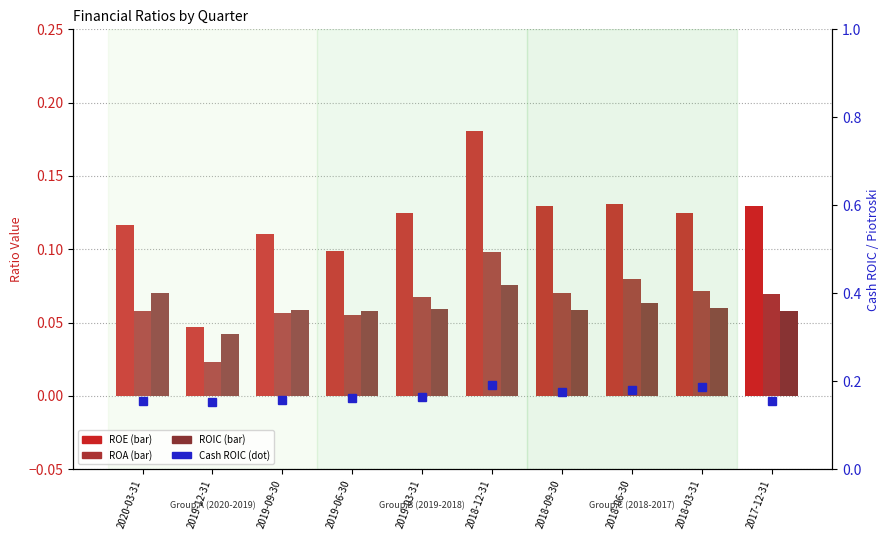

At which category is the sum across all series the highest?

2018-12-31